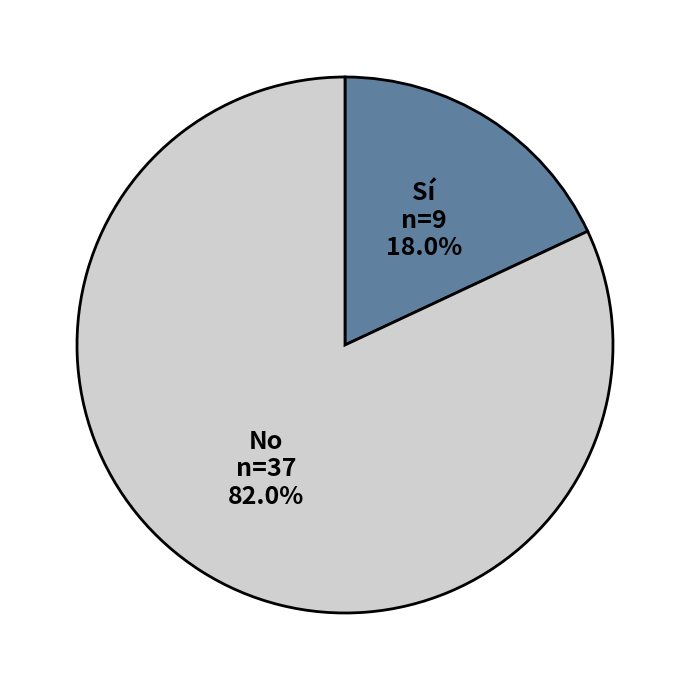

Which slice is the largest?

No